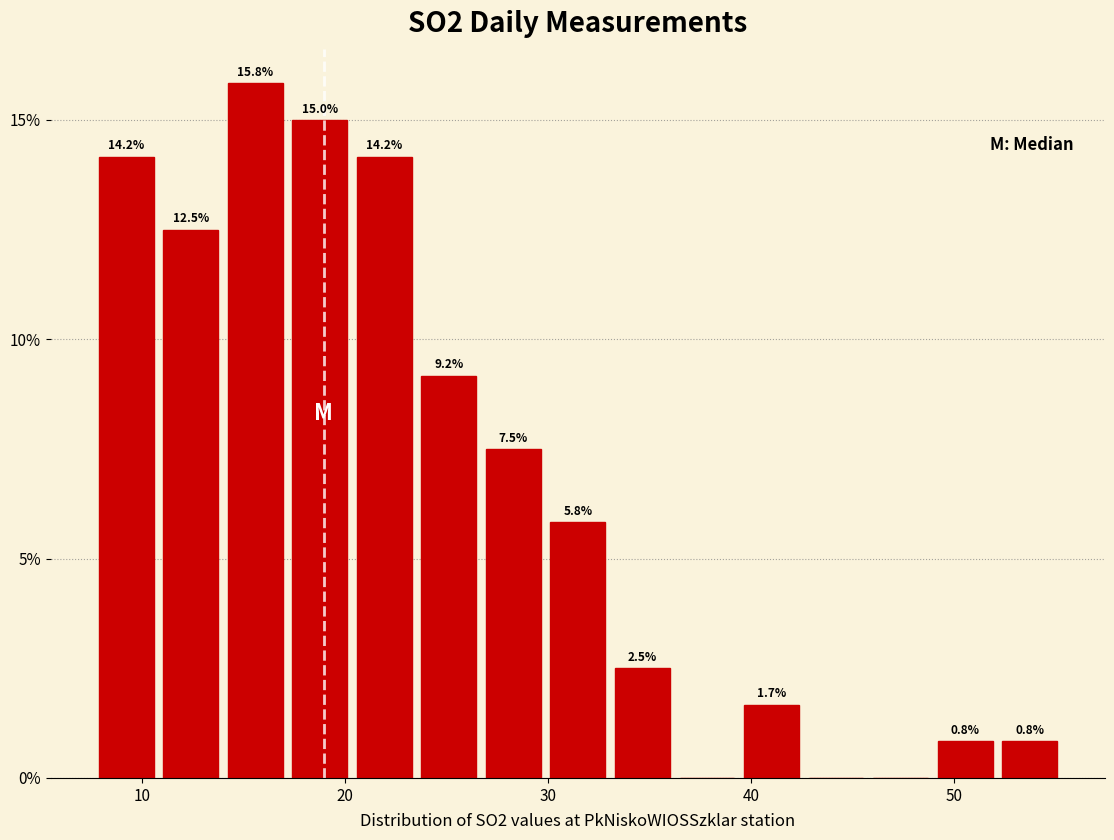

Read against the x-axis, roughly where is the centre of the tallest bar?

16